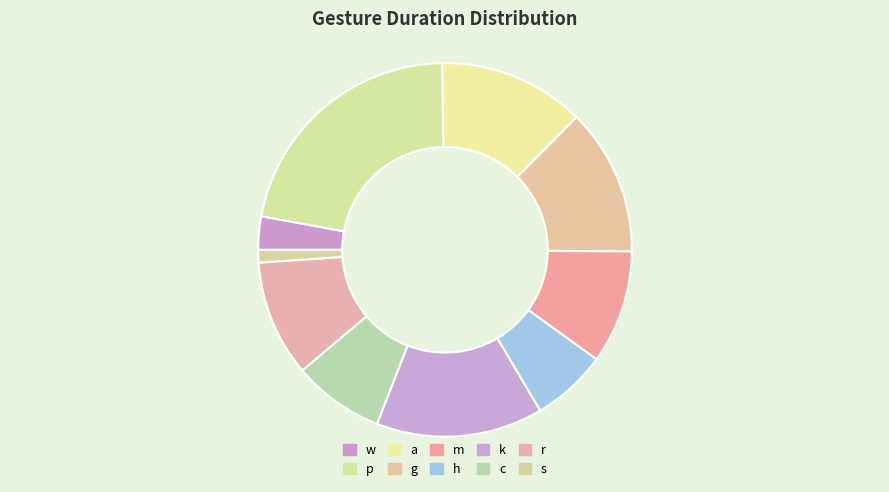

Count the number of slices in the pie.

10